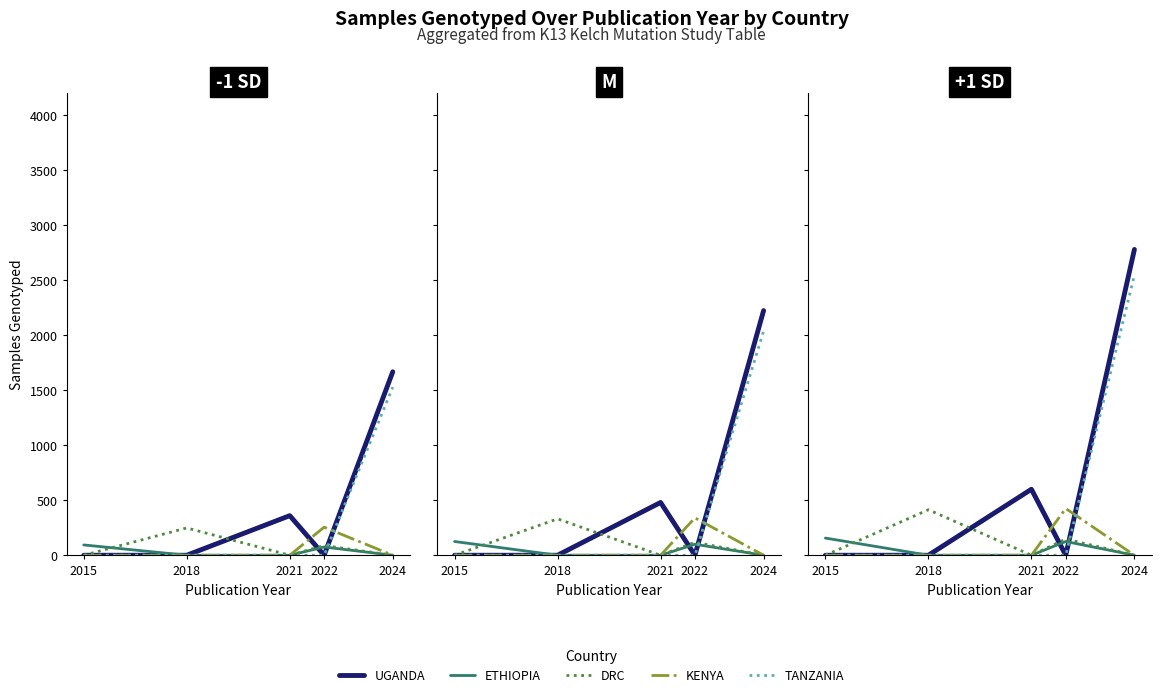

At how many categories does at least one series exceed 247?

4